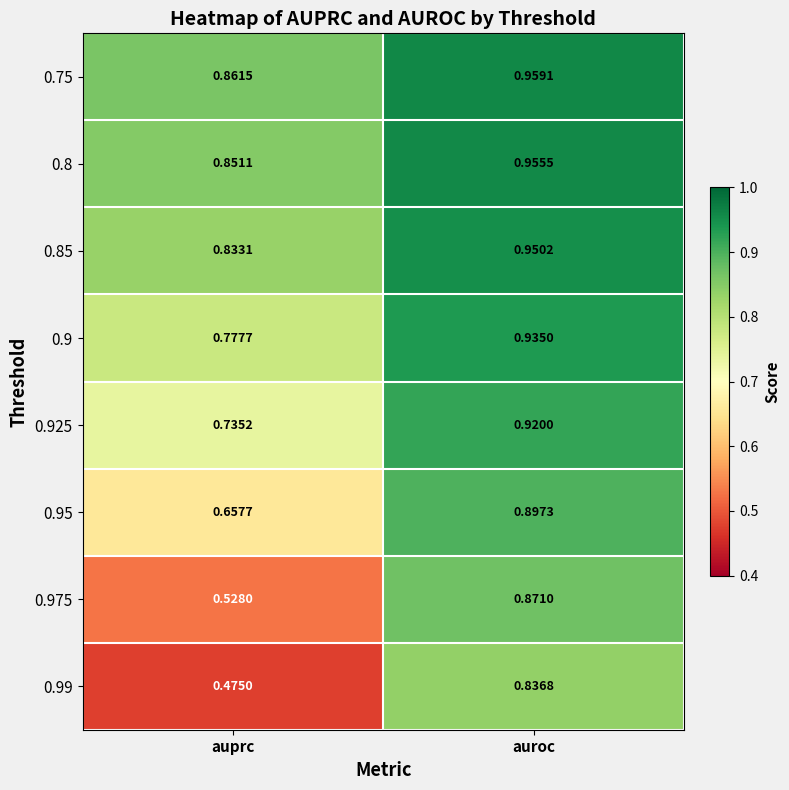

Rank the series by their maximum value, from highest to lowest.

0.75, 0.8, 0.85, 0.9, 0.925, 0.95, 0.975, 0.99